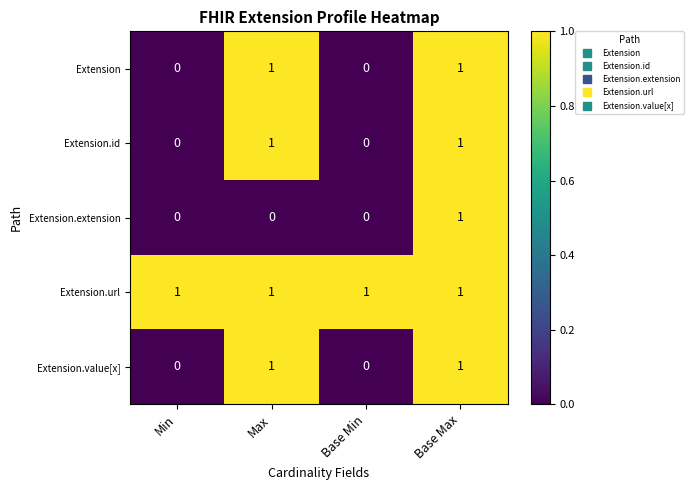

Reading left to right, list all the values displayed in this chart.

Extension: Min=0	Max=1	Base Min=0	Base Max=1
Extension.id: Min=0	Max=1	Base Min=0	Base Max=1
Extension.extension: Min=0	Max=0	Base Min=0	Base Max=1
Extension.url: Min=1	Max=1	Base Min=1	Base Max=1
Extension.value[x]: Min=0	Max=1	Base Min=0	Base Max=1